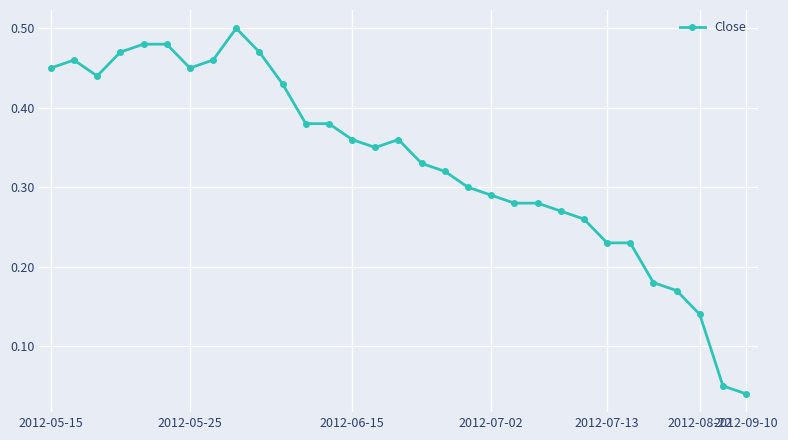

Which category has the lowest value across all series?

2012-09-10